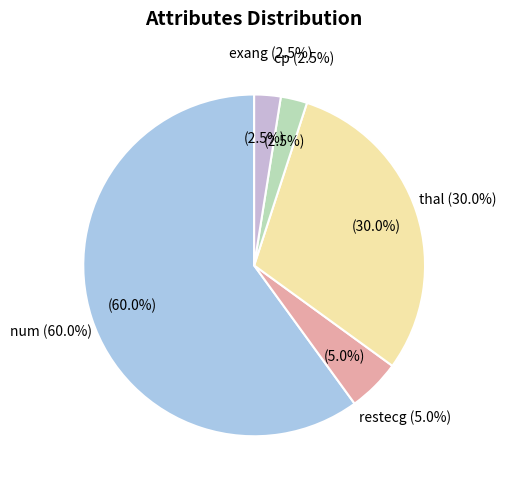

What is the largest slice in the pie chart?

num